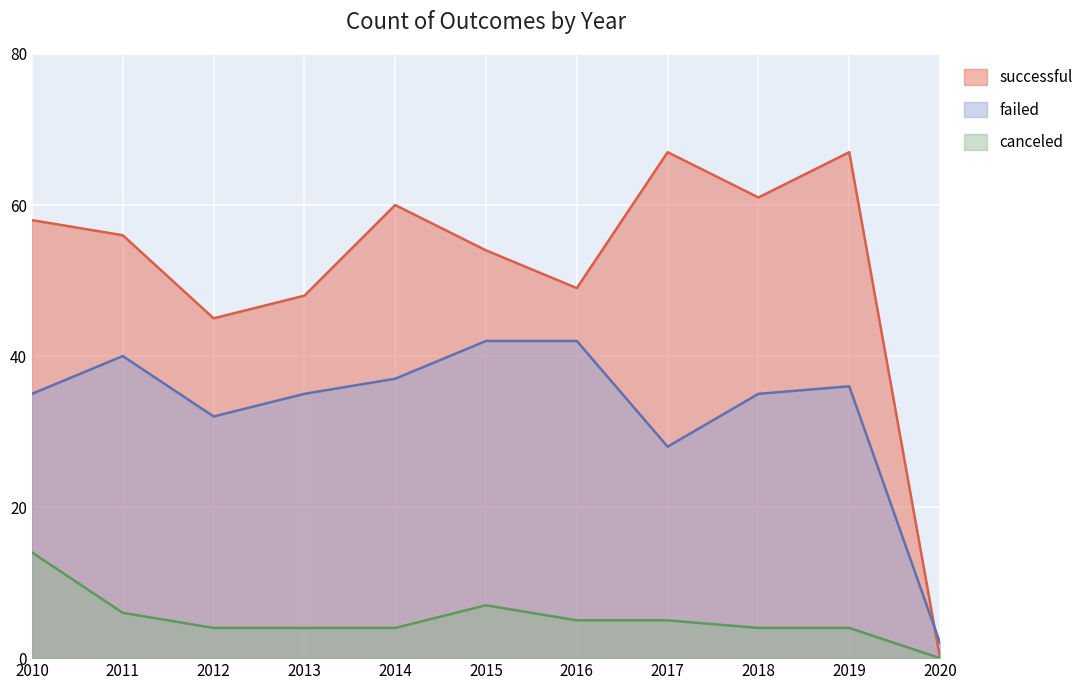

How many lines are shown in the chart?

3